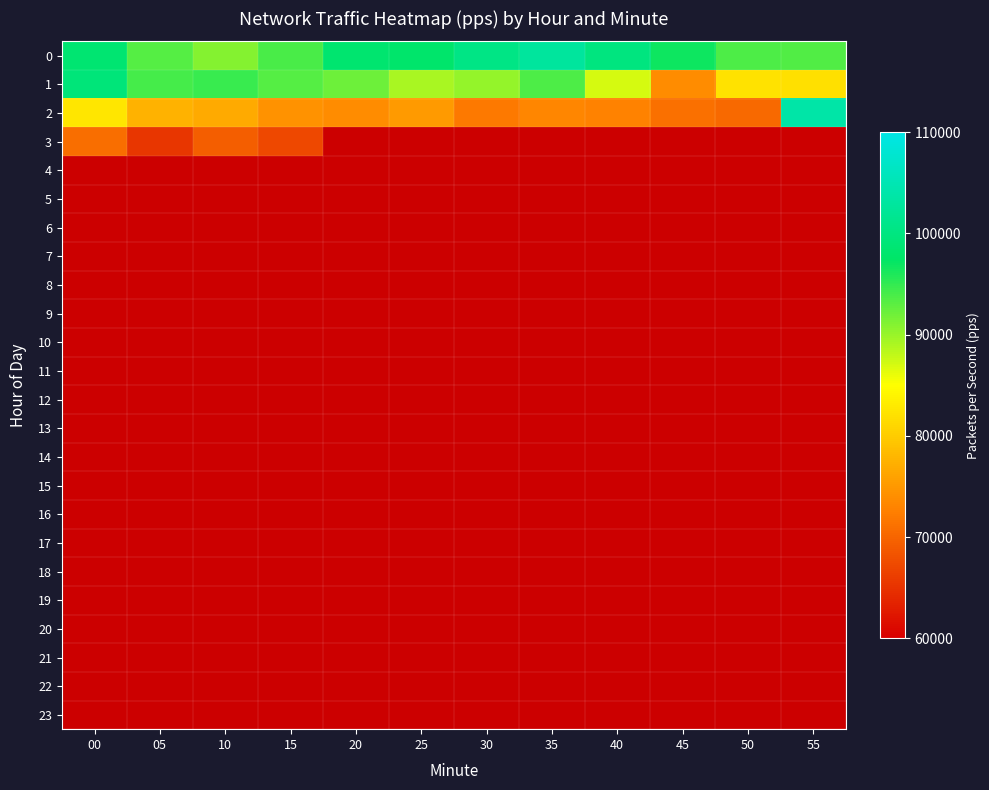

Between 10 and 55, which series saw the biggest shift?

2